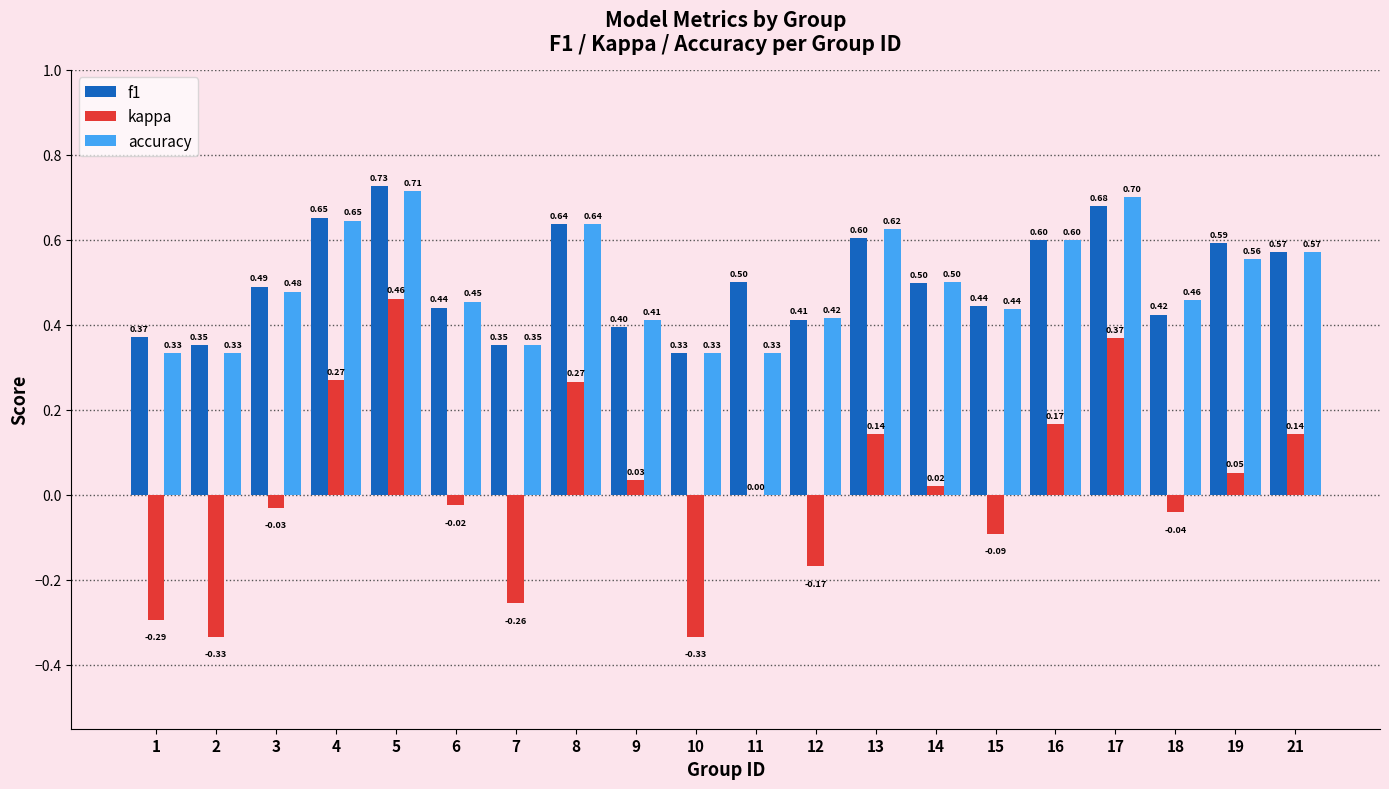

How many accuracy values are between 0 and 1?

20